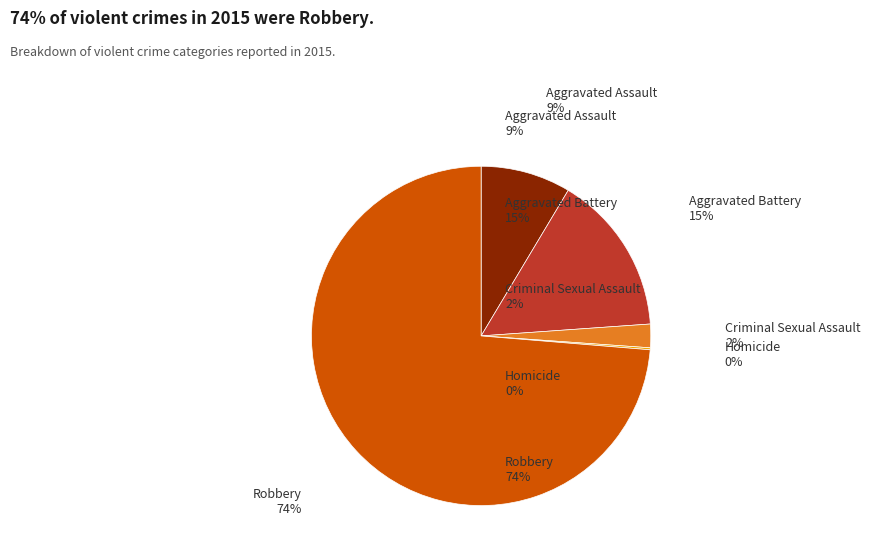

Is it true that Criminal Sexual Assault is 2% of the pie?

True